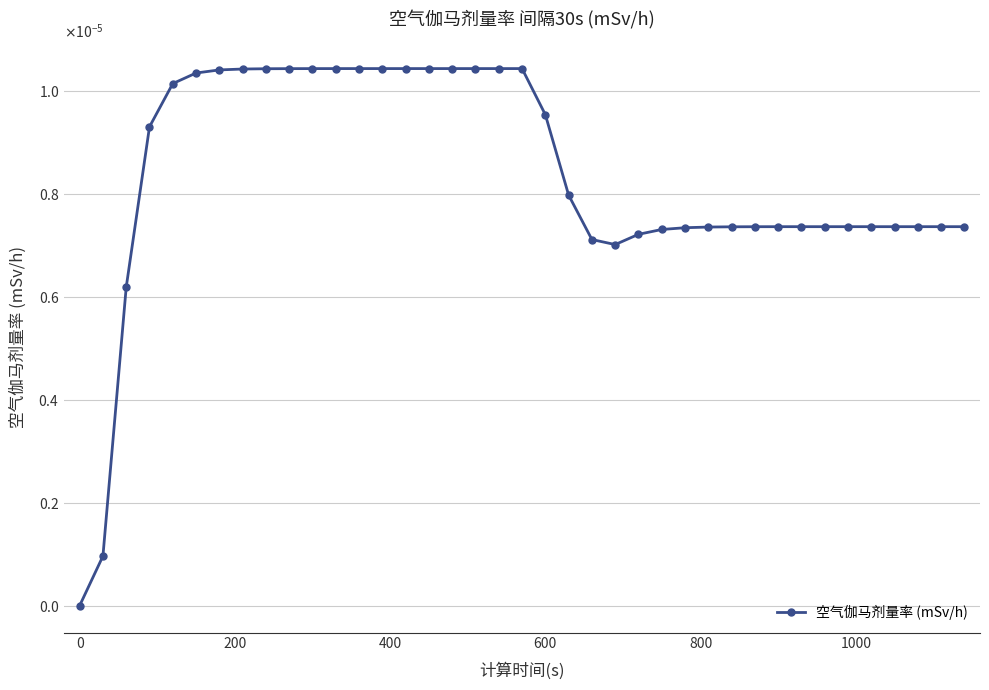

Does the chart have visible grid lines?

Yes